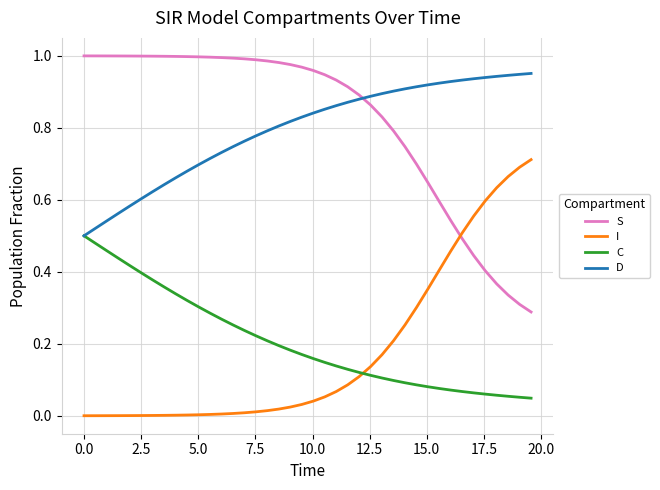

List the series in order of their peak value, lowest first.

C, I, D, S